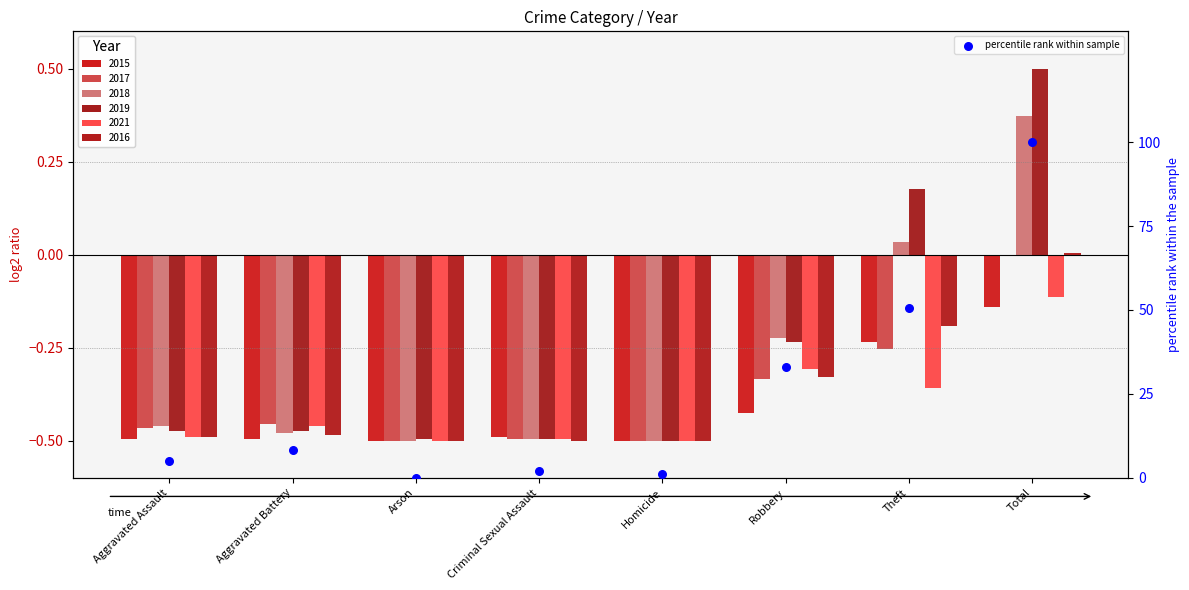

What is the ratio of the value at Total to the value at Aggravated Assault?

19.4